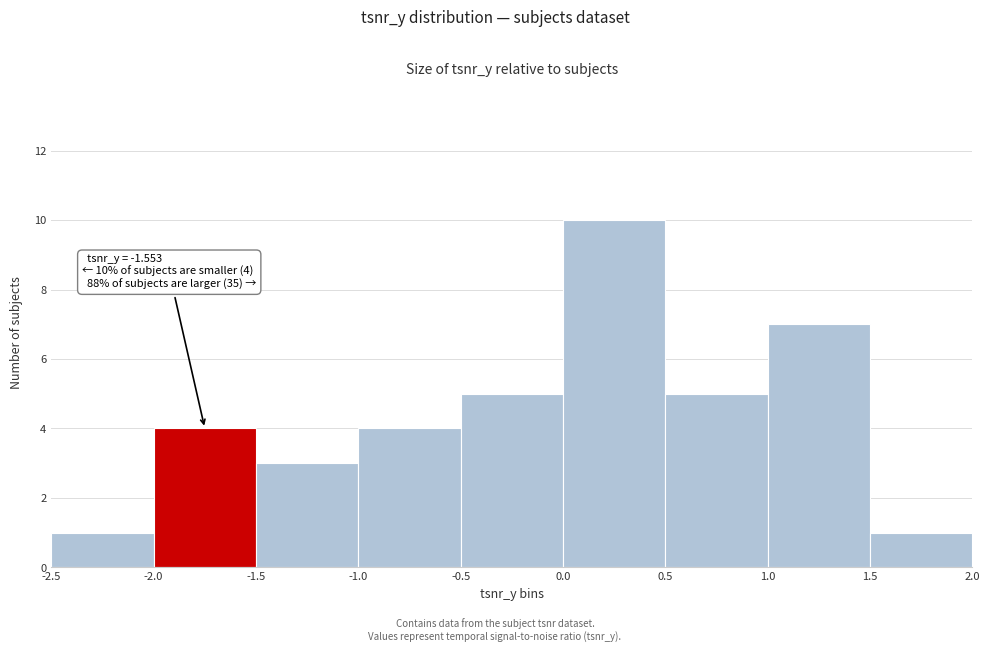

Which range on the x-axis has the tallest bar?

0.0 to 0.5